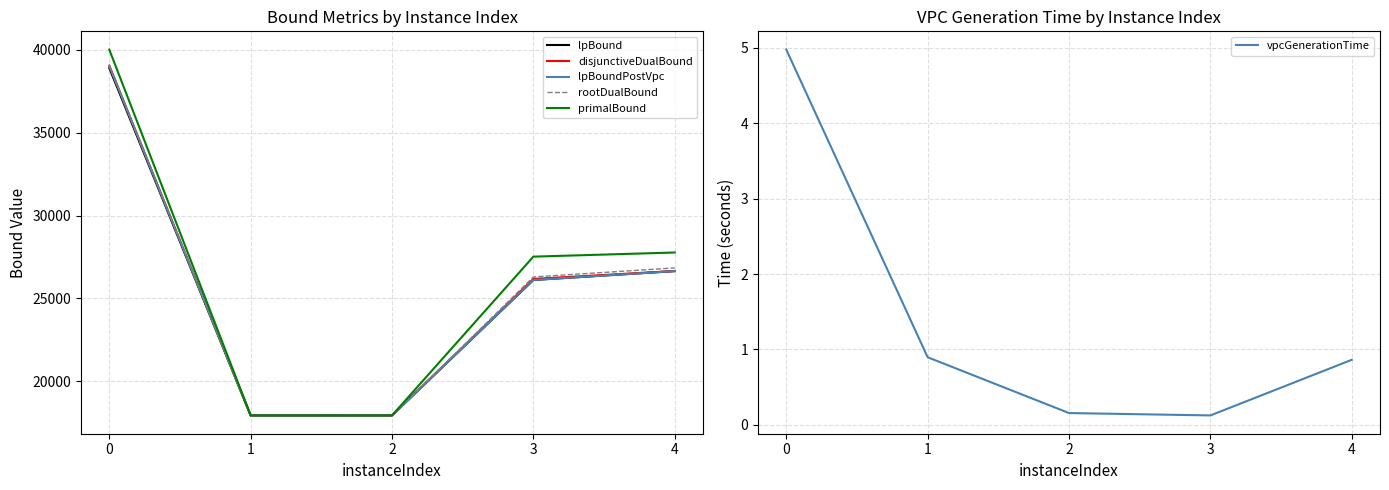

What is the difference between the second highest and minimum values in the lpBound series?

8703.1